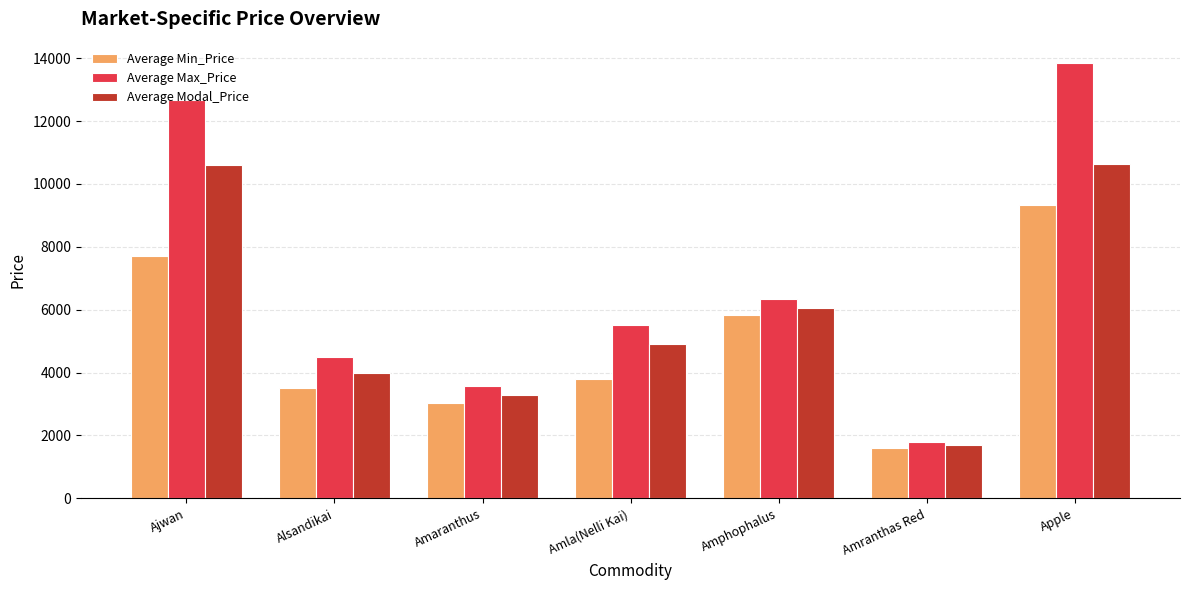

What is the difference between the maximum and minimum values in the Average Min_Price series?

7733.3